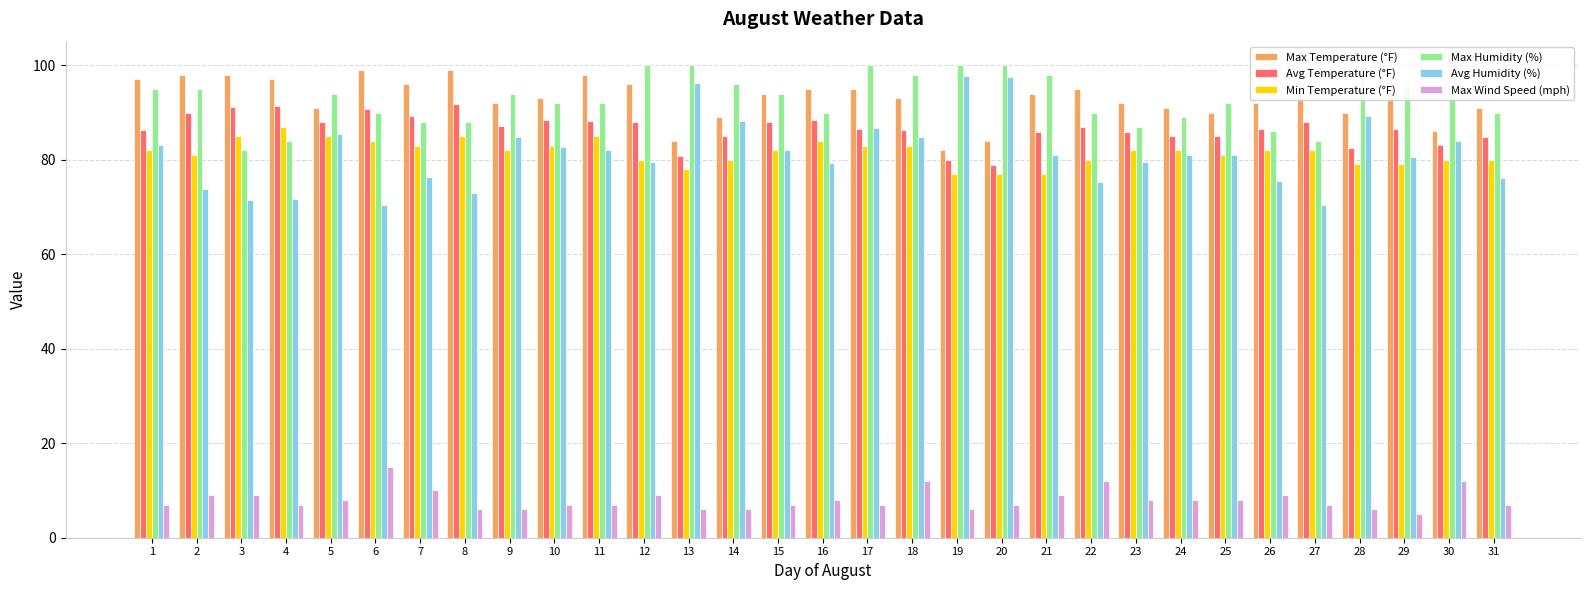

What is the value of the Avg Temperature (°F) bar at the 15th from the left?

88.1